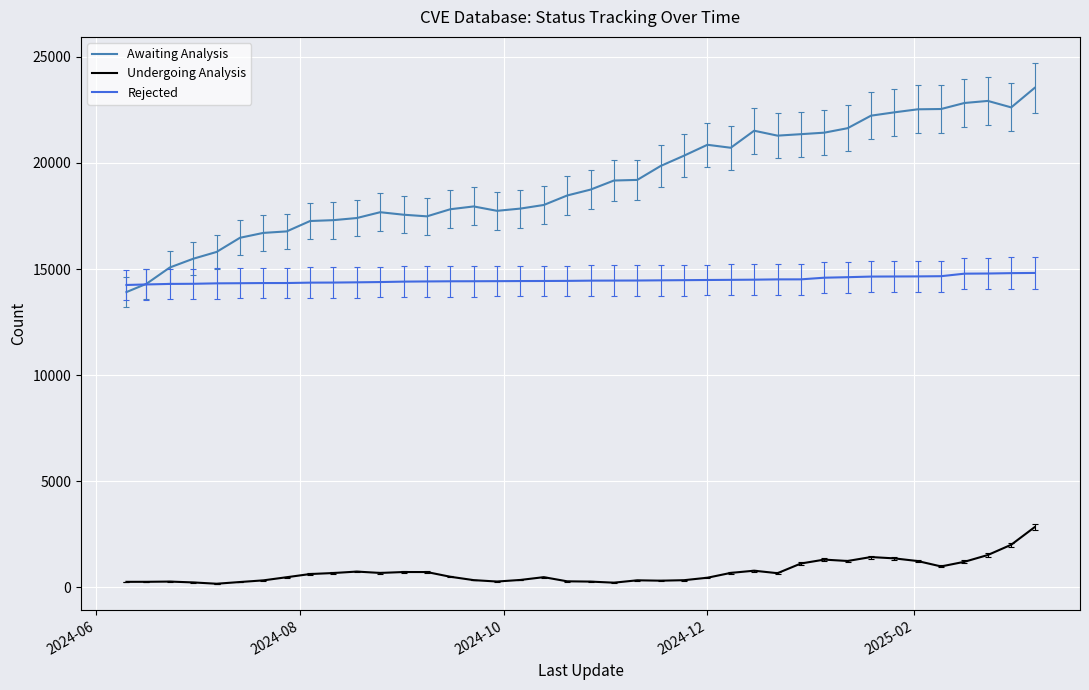

What is the highest value of the Awaiting Analysis series?

23538